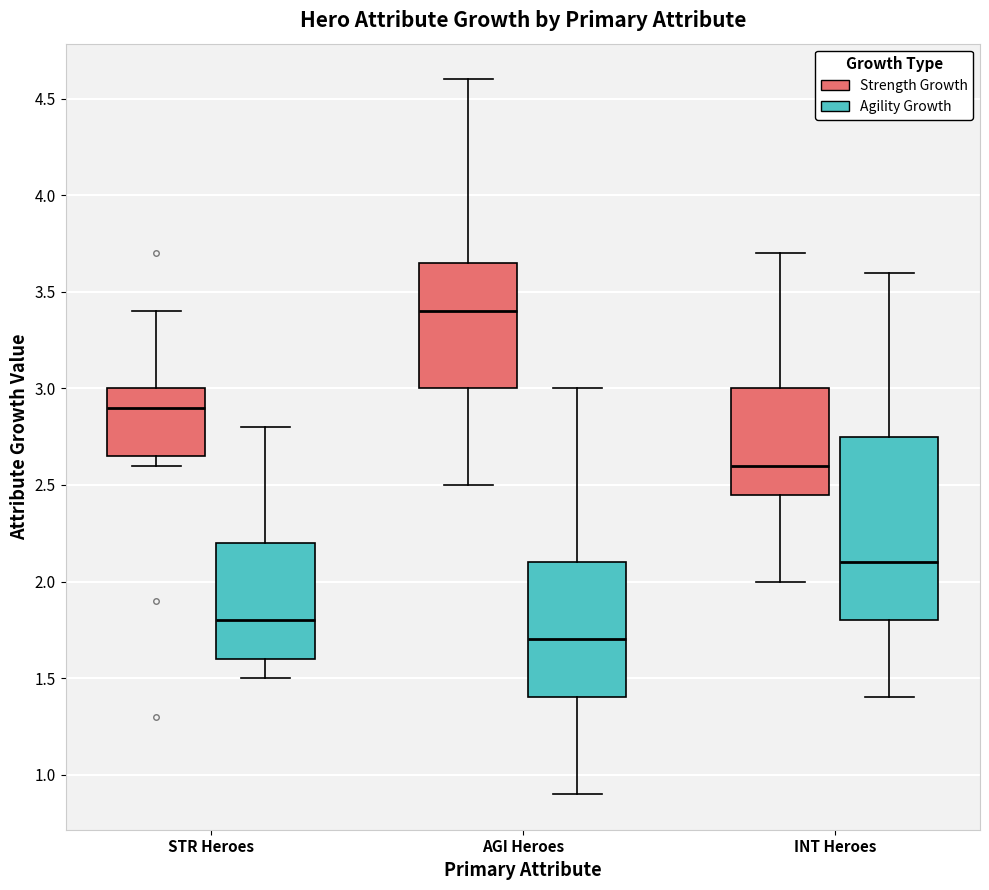

Reading left to right, transcribe this box plot: for each box, give where its median line is, the range the box spans, and where its two whiskers end, as read against the y-axis. The values are not printed on the chart, so give them approximately, as read against the axis.

STR Heroes (Strength Growth): median 2.90, box 2.65 to 3.00, whiskers 2.60 to 3.40
STR Heroes (Agility Growth): median 1.80, box 1.60 to 2.20, whiskers 1.50 to 2.80
AGI Heroes (Strength Growth): median 3.40, box 3.00 to 3.65, whiskers 2.50 to 4.60
AGI Heroes (Agility Growth): median 1.70, box 1.40 to 2.10, whiskers 0.90 to 3.00
INT Heroes (Strength Growth): median 2.60, box 2.45 to 3.00, whiskers 2.00 to 3.70
INT Heroes (Agility Growth): median 2.10, box 1.80 to 2.75, whiskers 1.40 to 3.60